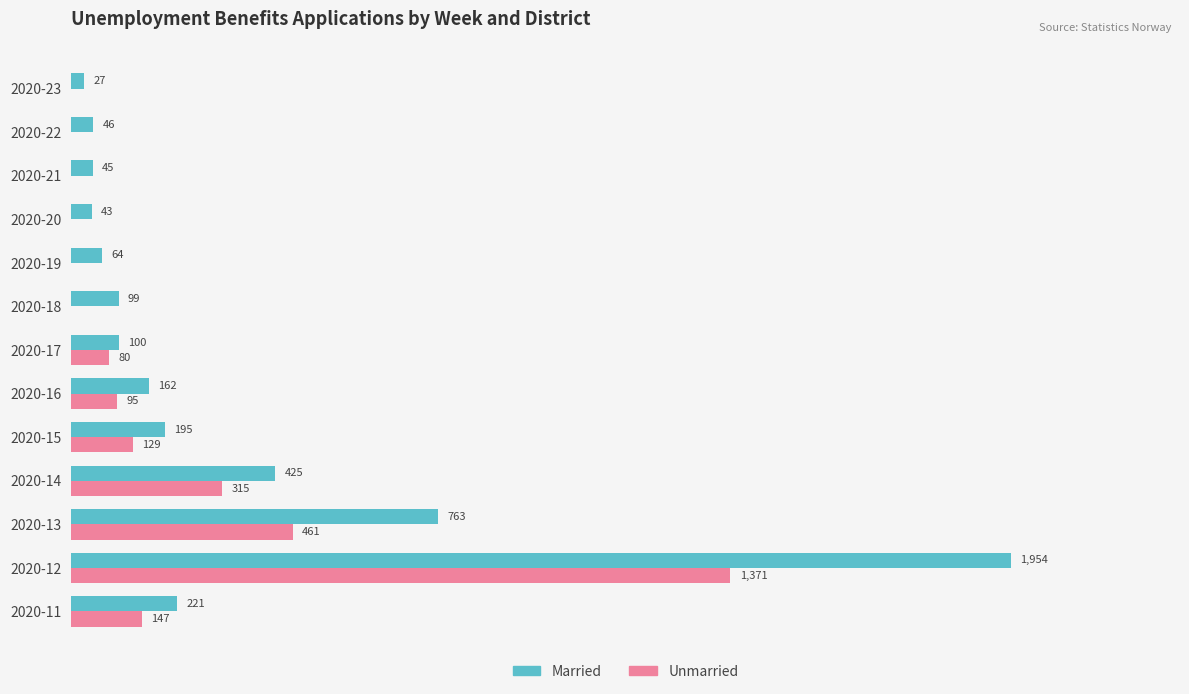

Where is Unmarried nearest to the value 685?

2020-13